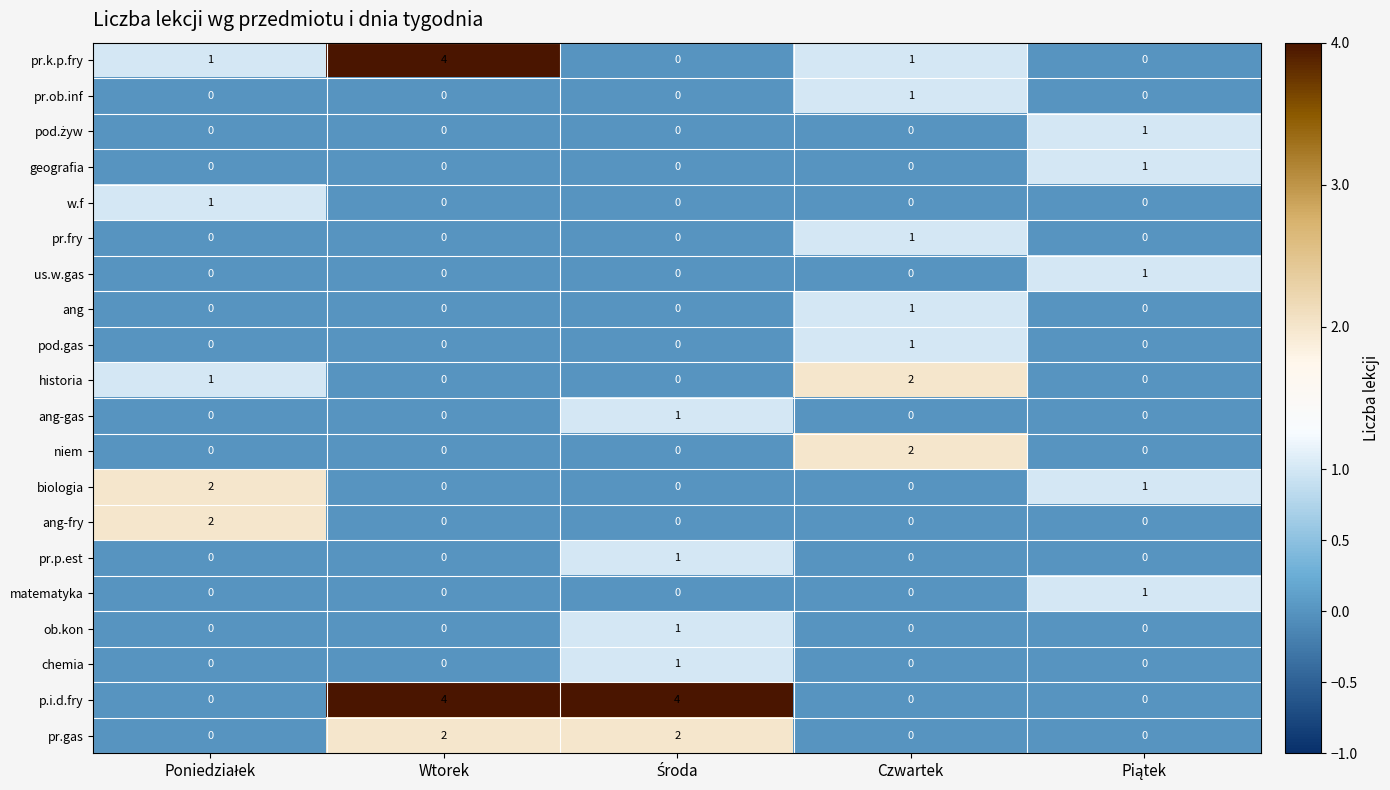

True or false: pr.fry has a value of 0 at Czwartek.

False